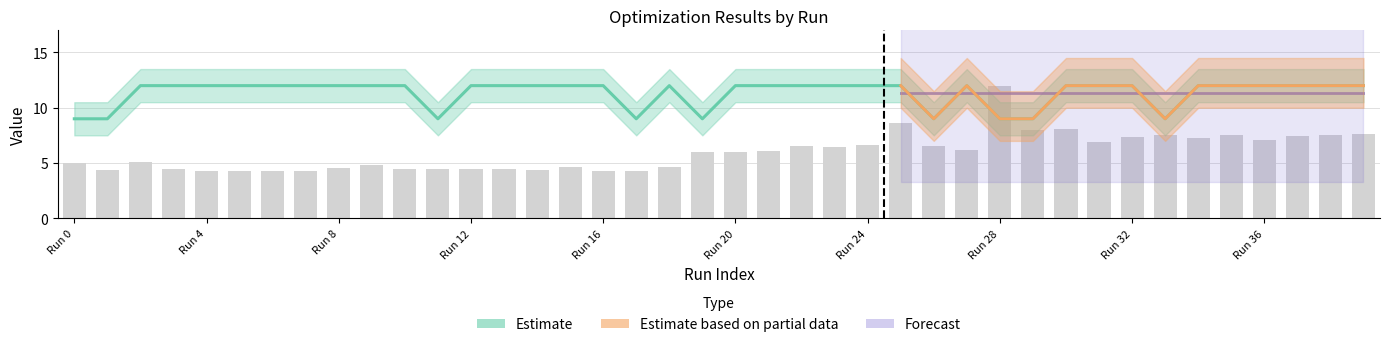

Count the solution objective values in the range 12 to 13.

31